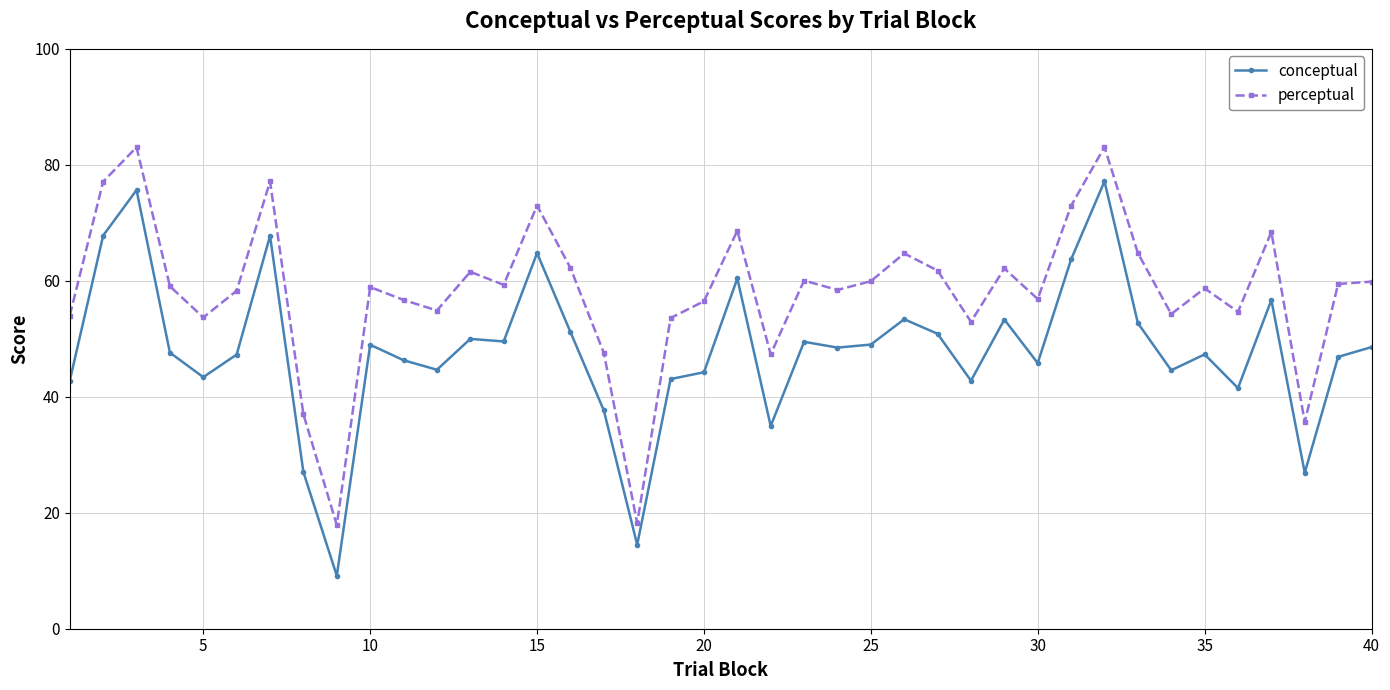

Does the chart display data point markers on the line(s)?

Yes